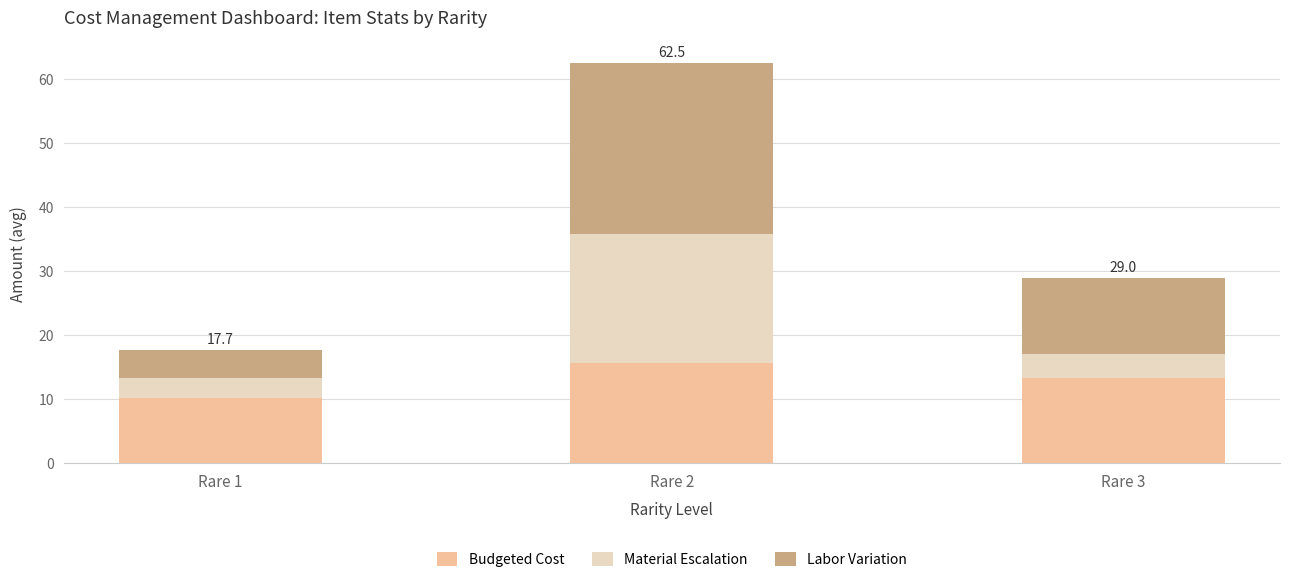

What is the total value across all series at Rare 3?

29.0